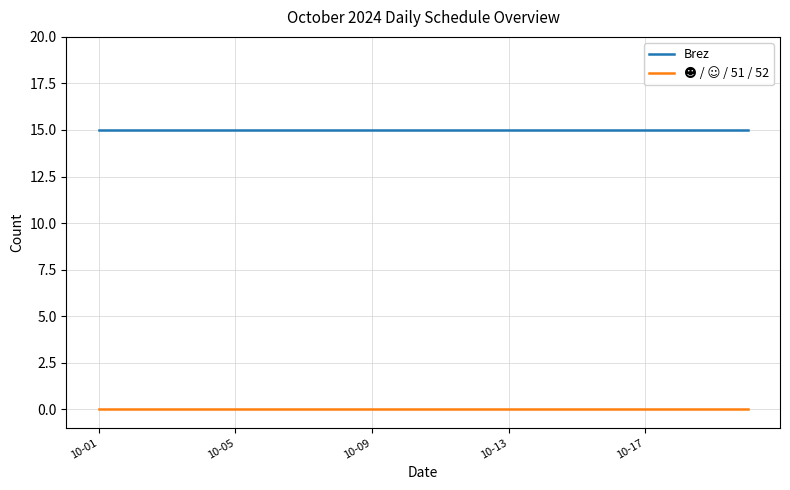

How many lines are shown in the chart?

2